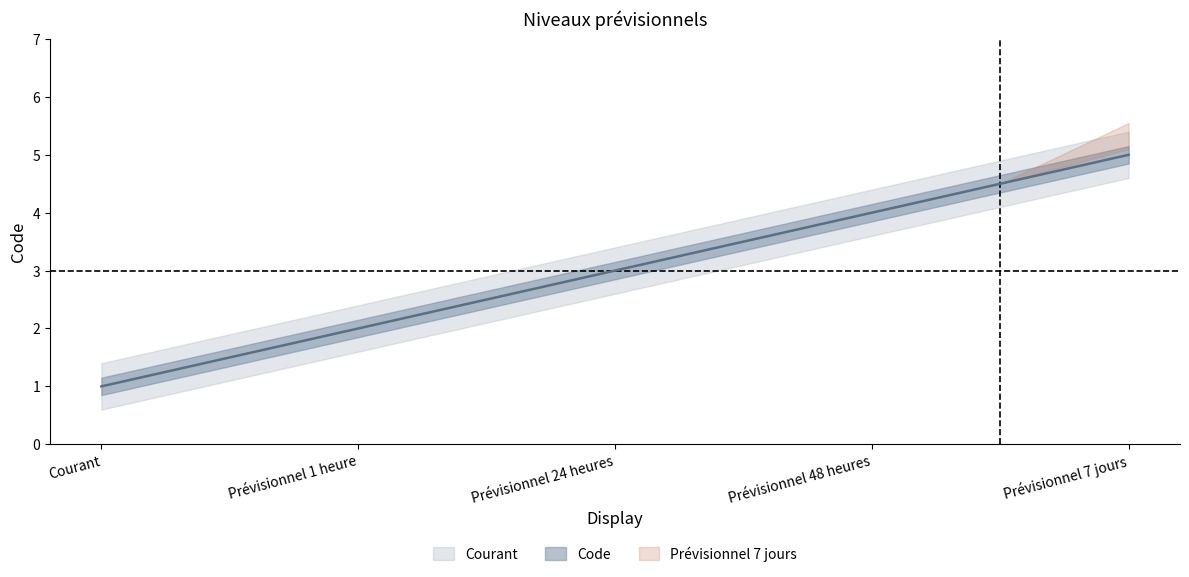

What position from the left is Prévisionnel 1 heure?

2